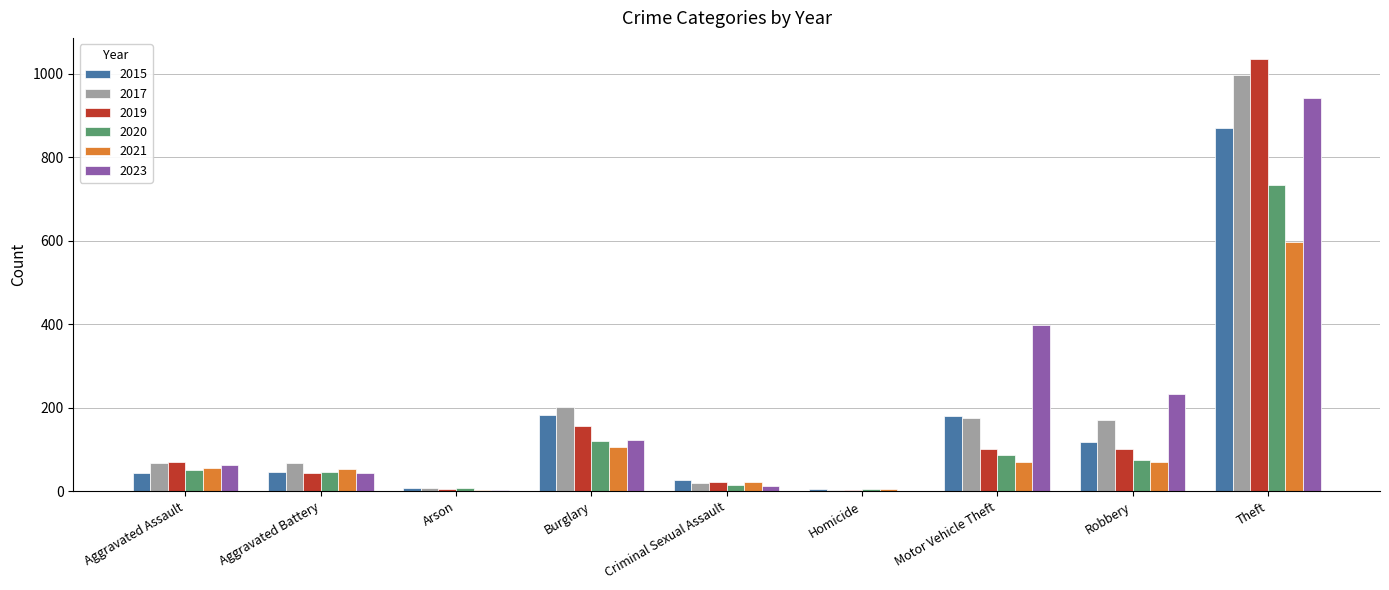

How many categories are shown in the chart?

9